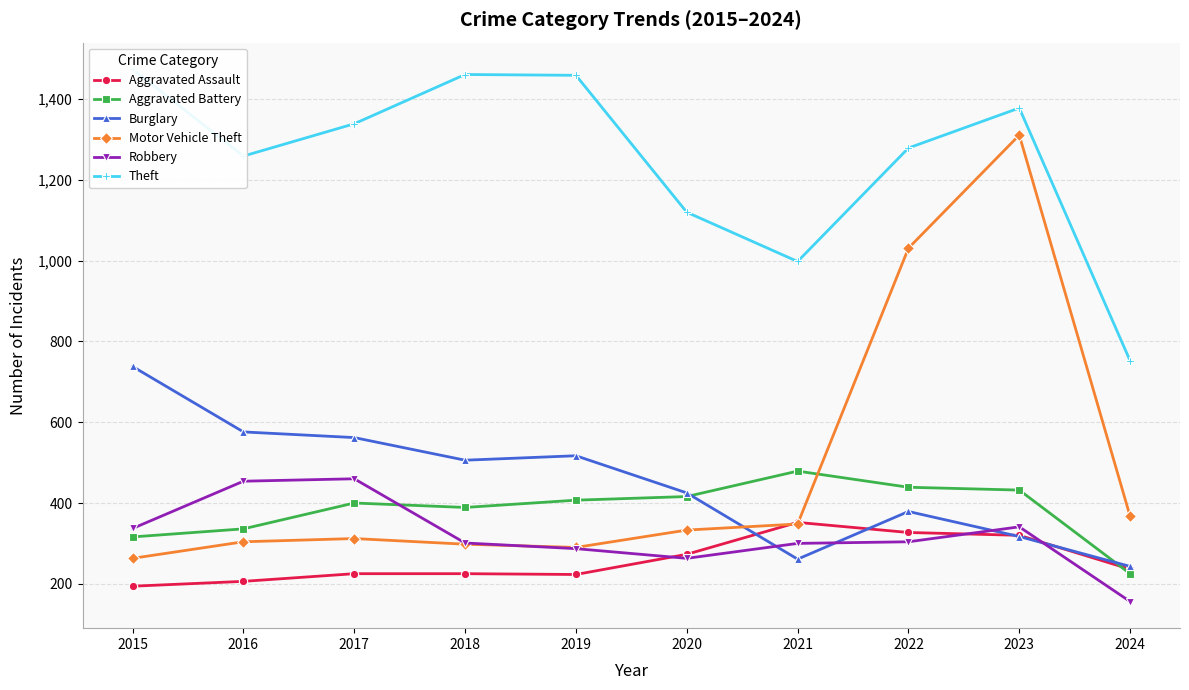

Reading left to right, list all the values displayed in this chart.

Aggravated Assault: 2015=194	2016=206	2017=225	2018=225	2019=223	2020=273	2021=352	2022=327	2023=320	2024=236
Aggravated Battery: 2015=316	2016=336	2017=400	2018=389	2019=407	2020=416	2021=479	2022=439	2023=432	2024=225
Burglary: 2015=738	2016=576	2017=562	2018=506	2019=517	2020=425	2021=261	2022=379	2023=317	2024=243
Motor Vehicle Theft: 2015=263	2016=304	2017=312	2018=298	2019=290	2020=333	2021=348	2022=1031	2023=1311	2024=367
Robbery: 2015=337	2016=454	2017=460	2018=301	2019=287	2020=263	2021=300	2022=304	2023=341	2024=156
Theft: 2015=1474	2016=1259	2017=1339	2018=1461	2019=1459	2020=1120	2021=998	2022=1279	2023=1378	2024=752